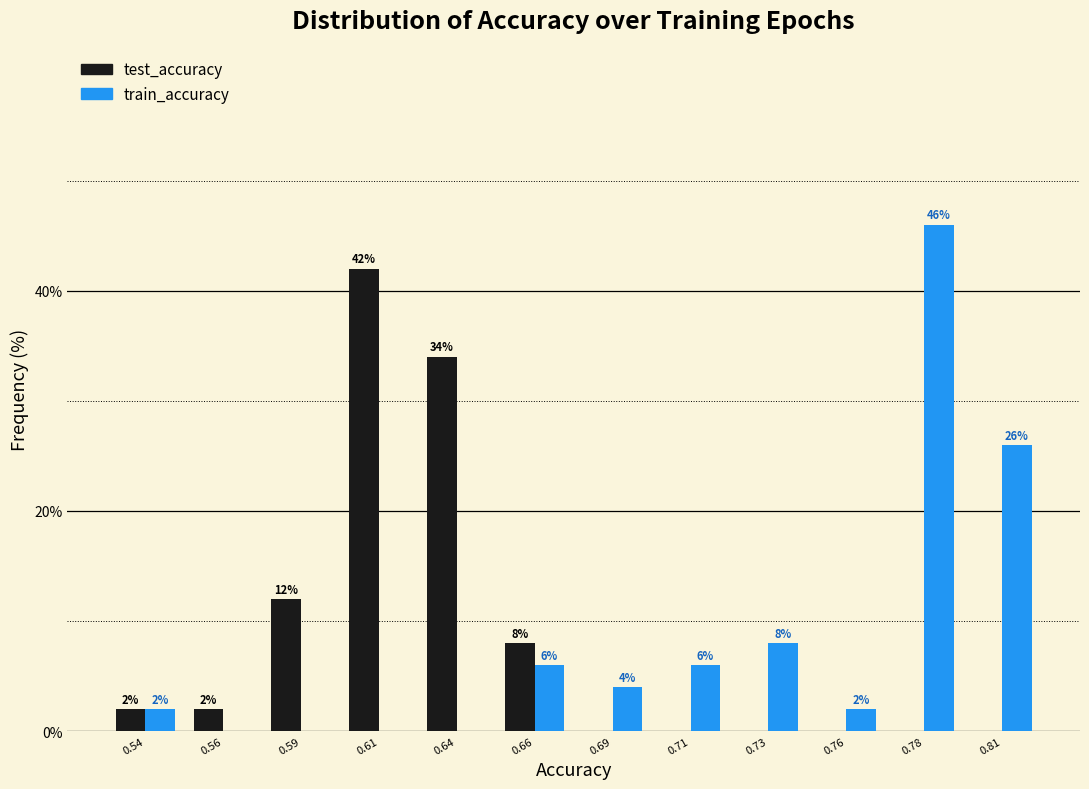

Reading right to left, what are all the values shown in this chart?

test_accuracy: 0.81=0	0.78=0	0.76=0	0.73=0	0.71=0	0.69=0	0.66=8	0.64=34	0.61=42	0.59=12	0.56=2	0.54=2
train_accuracy: 0.81=26	0.78=46	0.76=2	0.73=8	0.71=6	0.69=4	0.66=6	0.64=0	0.61=0	0.59=0	0.56=0	0.54=2